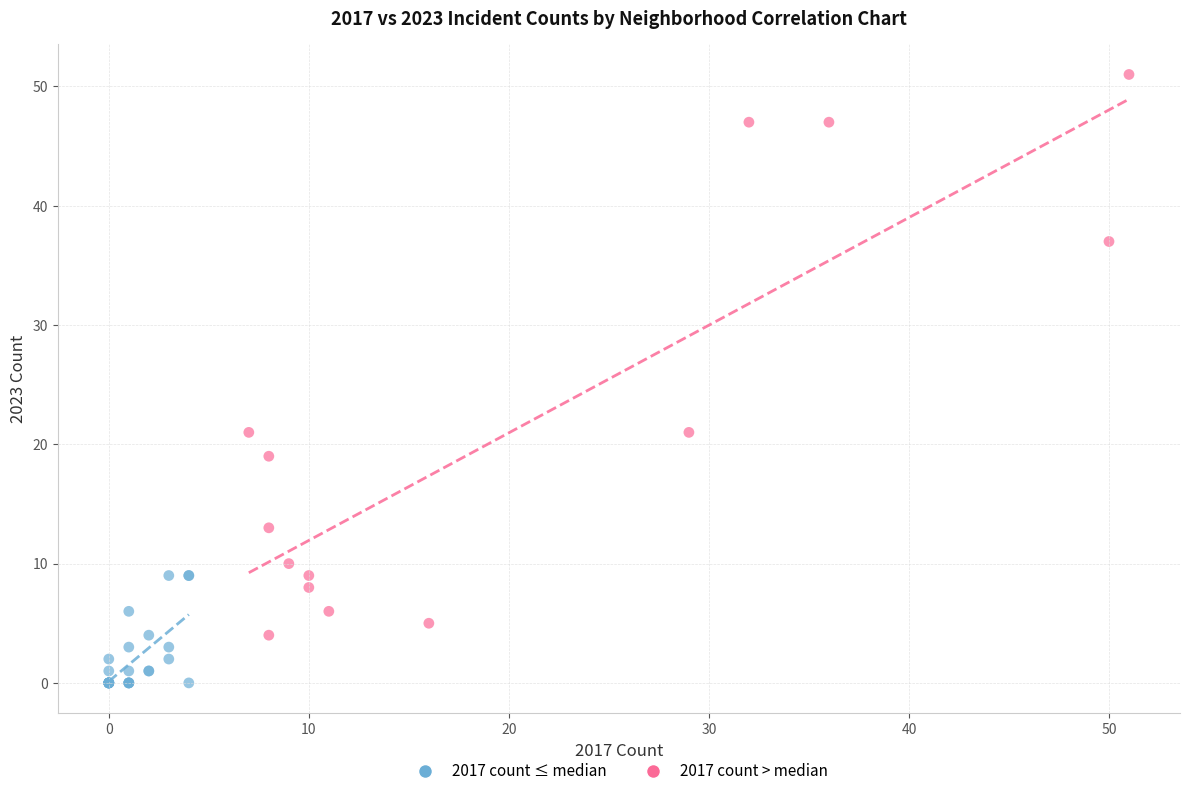

Which series reaches the maximum Y coordinate?

2017 count > median